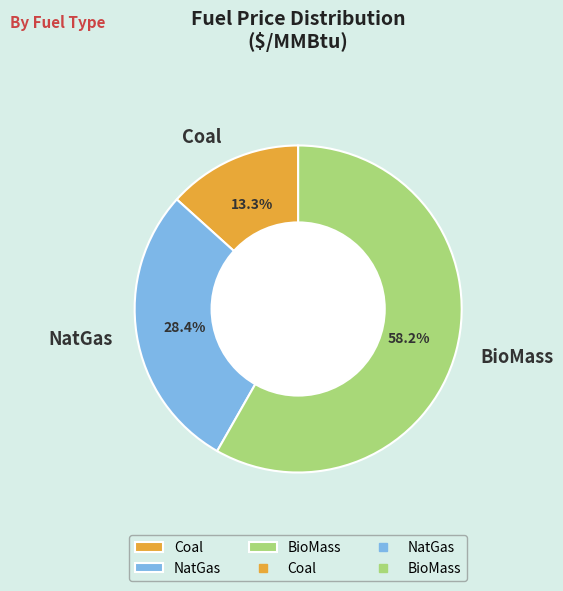

The NatGas slice represents 28% of the pie. True or false?

True